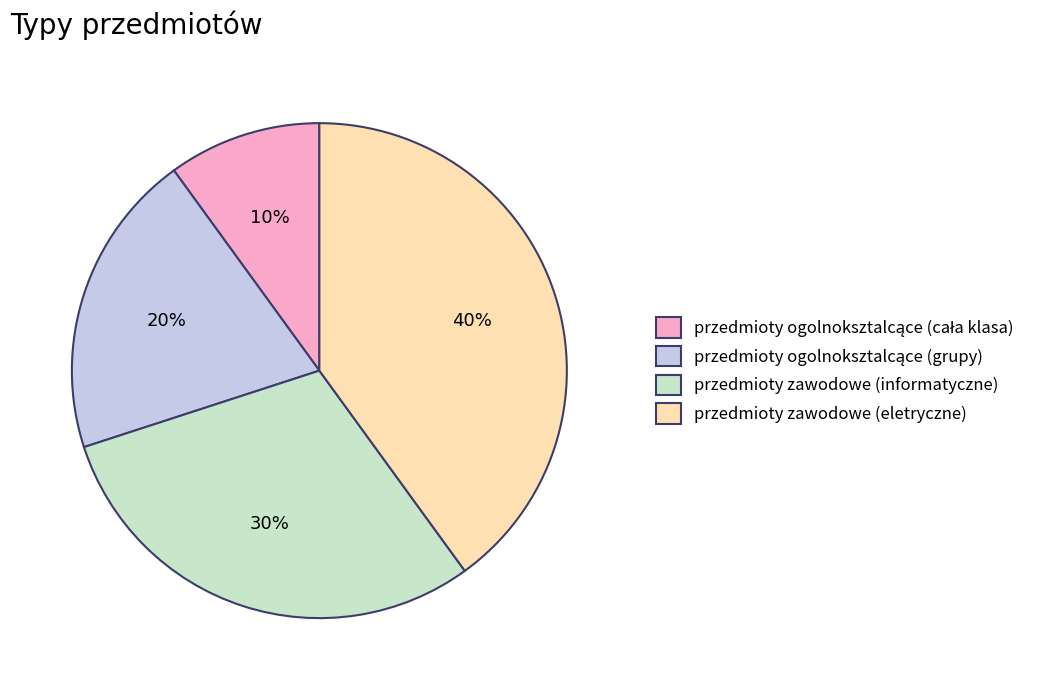

Which category has the biggest portion of the pie?

przedmioty zawodowe (eletryczne)